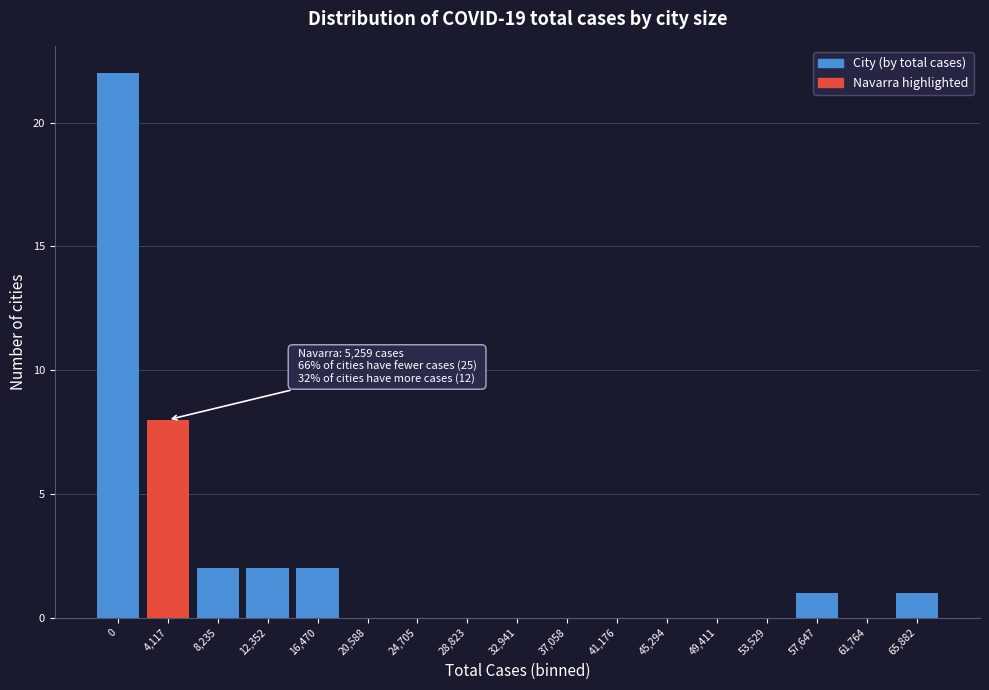

Reading left to right, transcribe all the data shown in this chart.

0=22	4,117=8	8,235=2	12,352=2	16,470=2	20,588=0	24,705=0	28,823=0	32,941=0	37,058=0	41,176=0	45,294=0	49,411=0	53,529=0	57,647=1	61,764=0	65,882=1